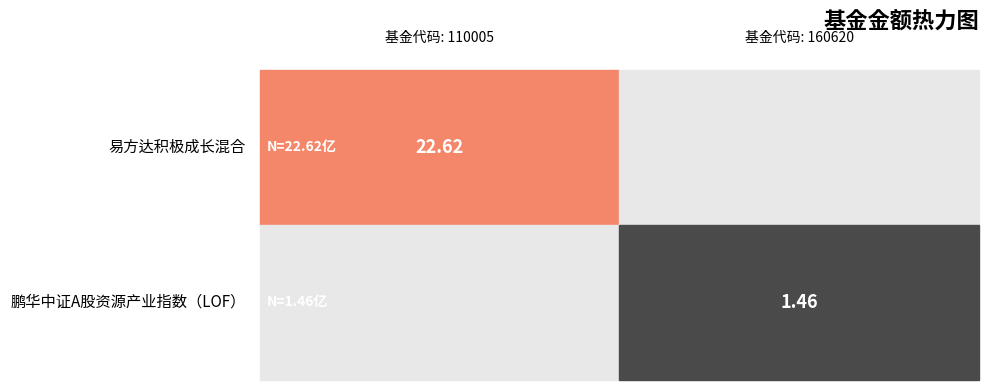

List the series in order of their overall mean, highest first.

110005, 160620